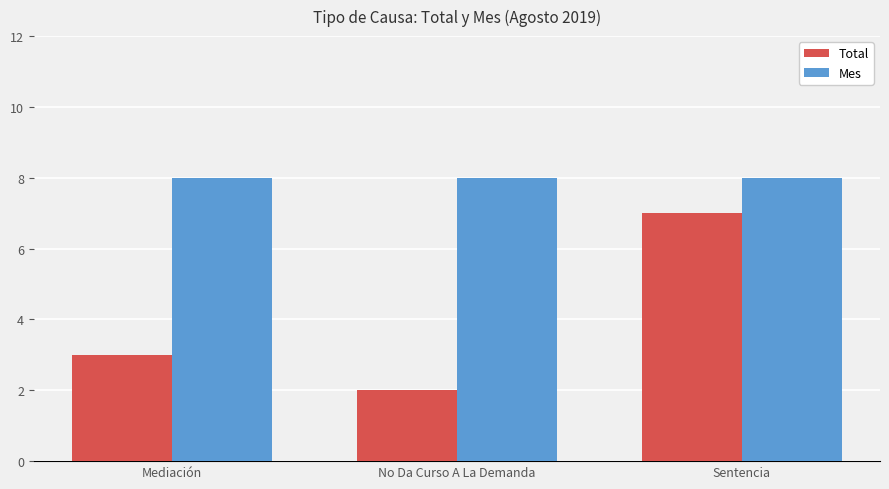

True or false: Mes has a value of 8 at Sentencia.

True